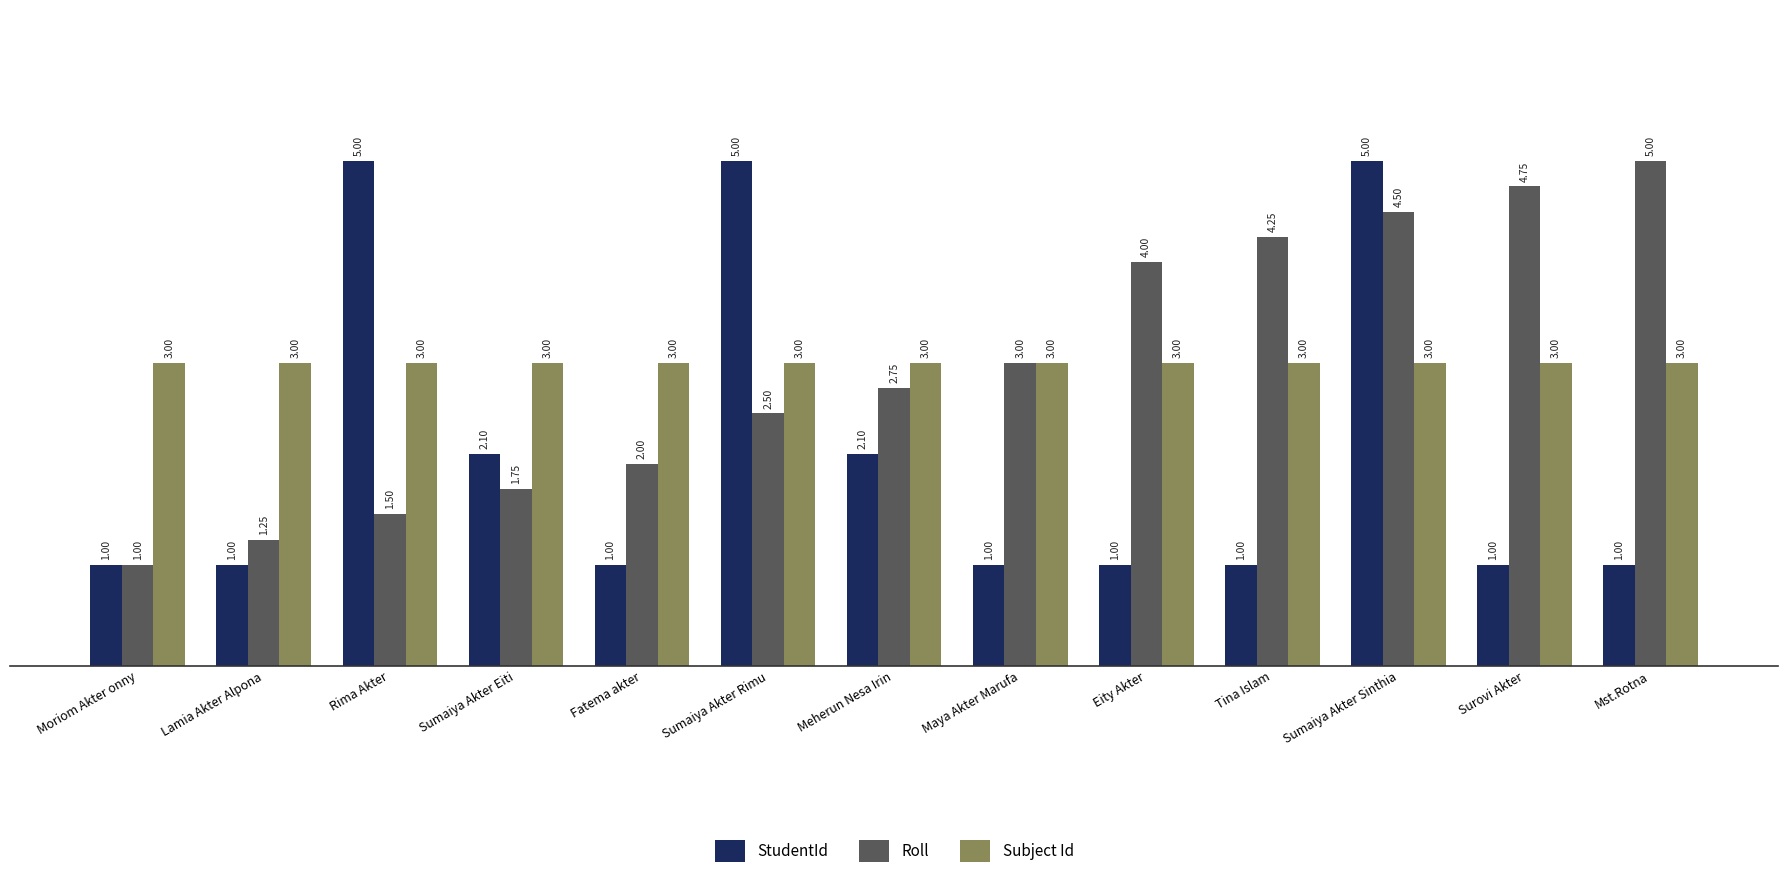

What is the difference between the highest and lowest values at Moriom Akter onny?

2.0